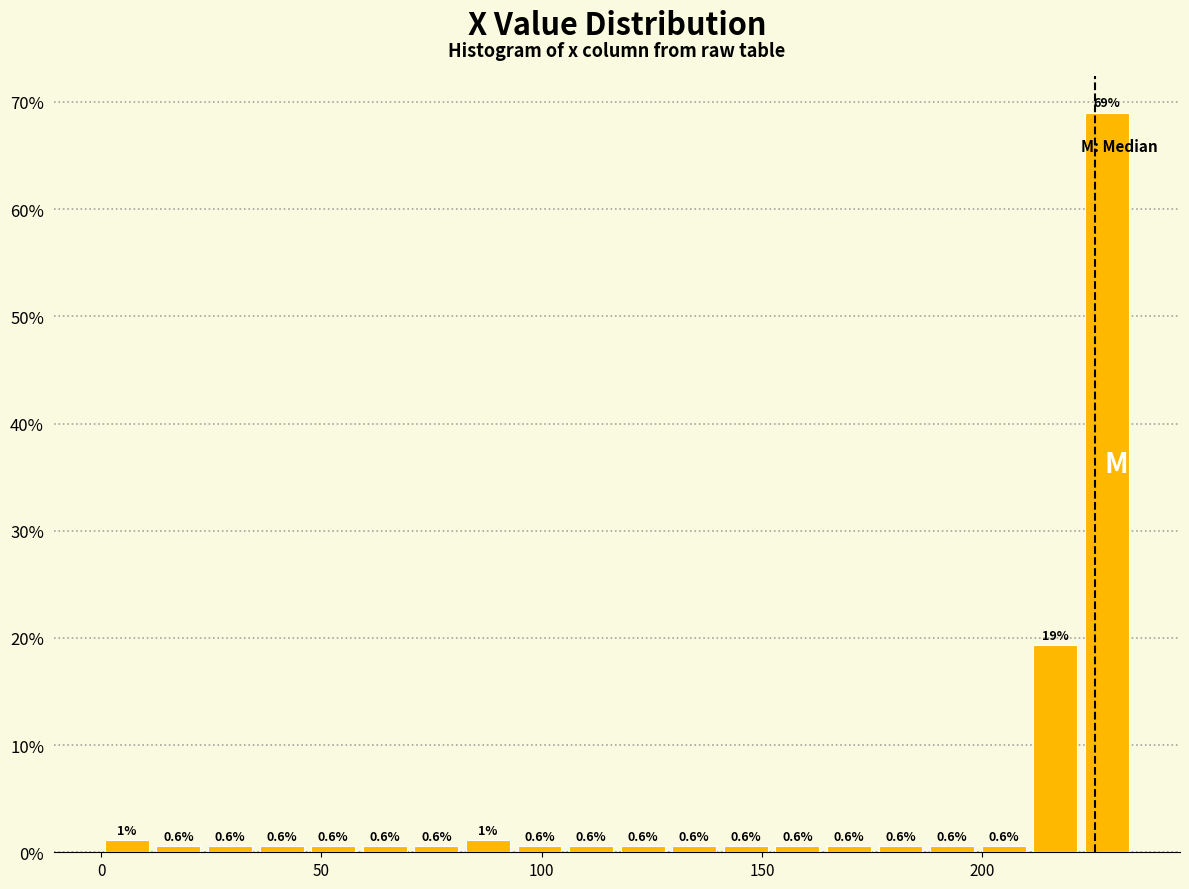

Read against the x-axis, roughly where is the centre of the tallest bar?

230